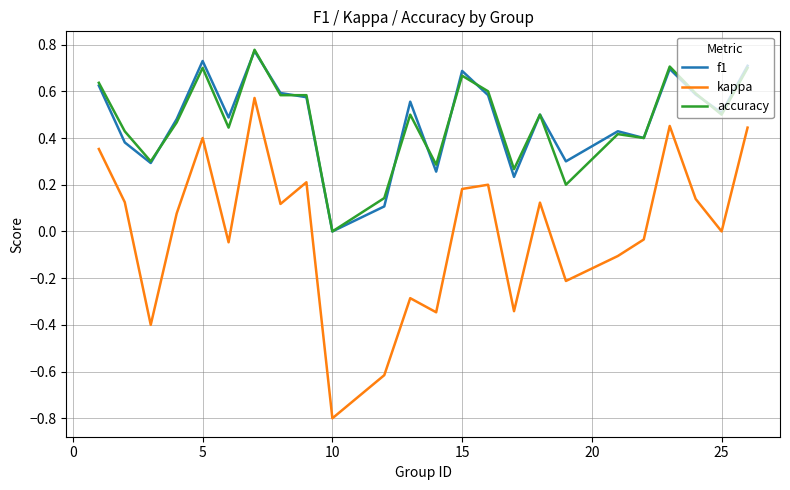

True or false: f1 and kappa cross at least once.

False